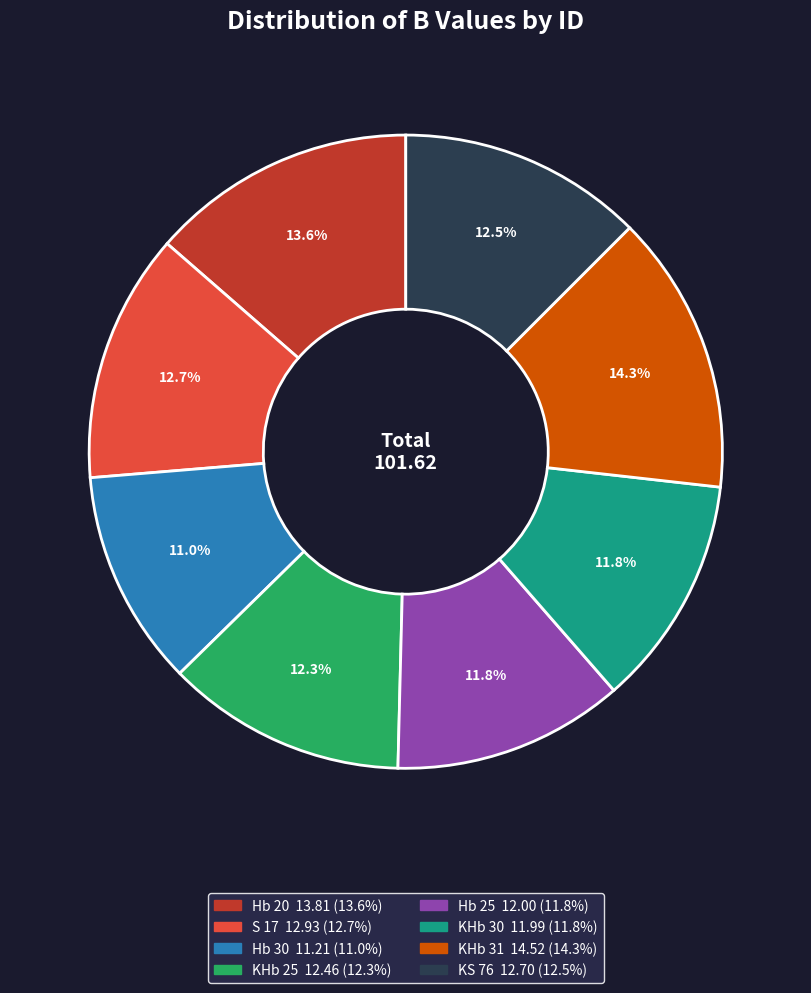

The KHb 25 slice represents 12% of the pie. True or false?

True